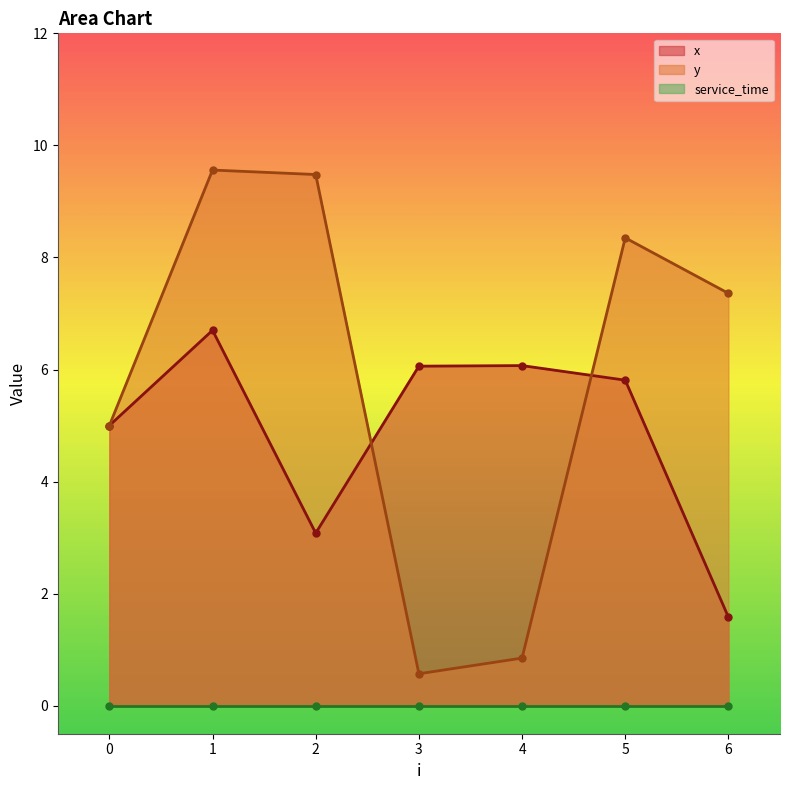

What is the difference between the maximum and minimum values in the x series?

5.1